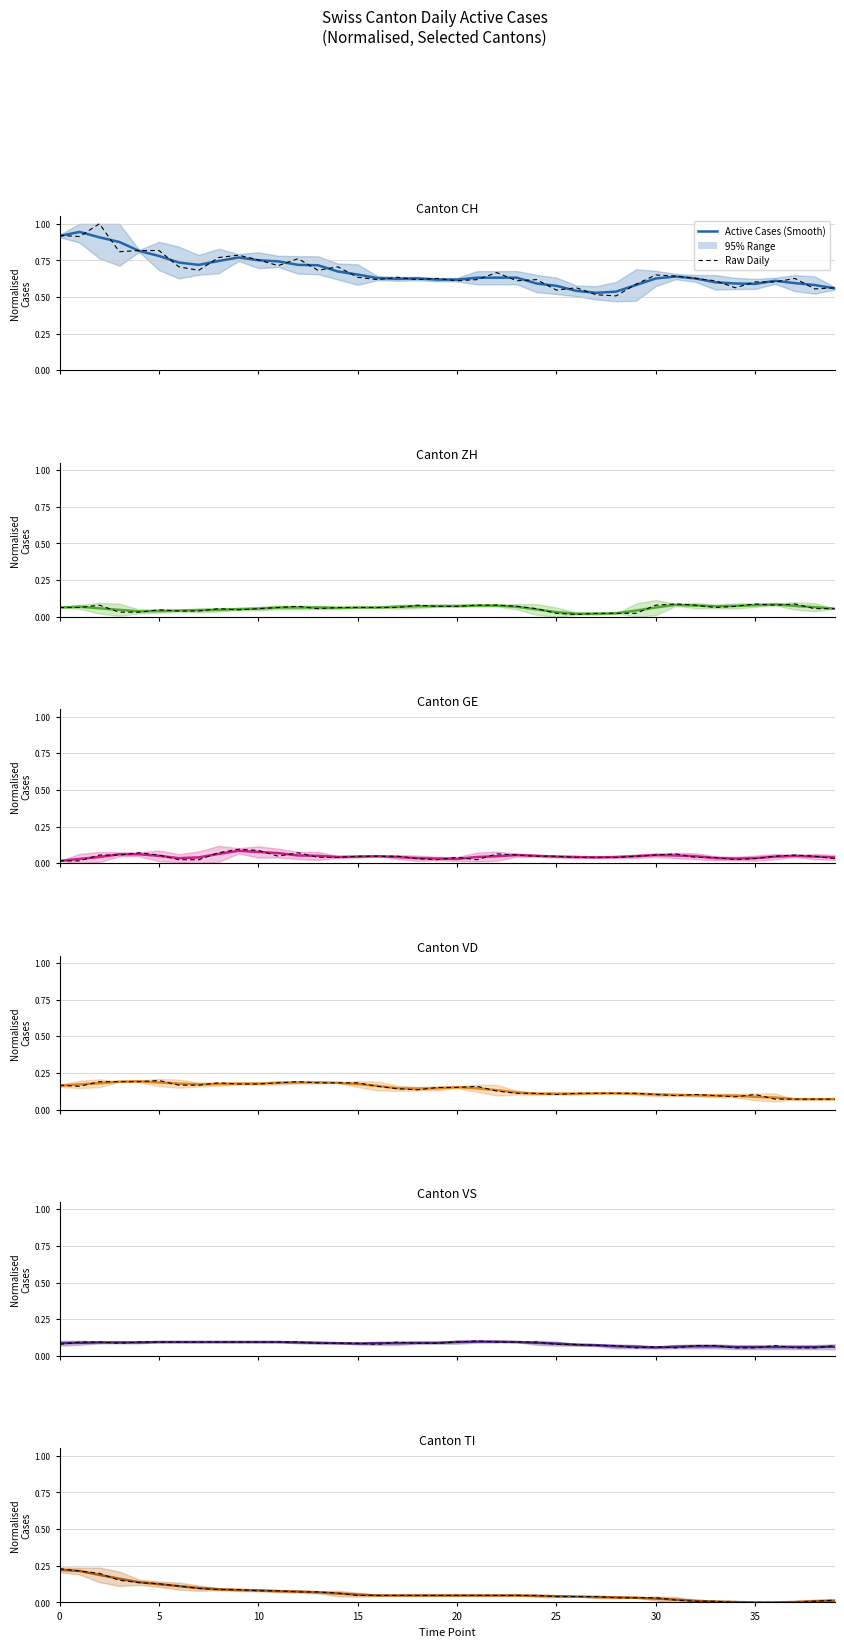

What is the label of the 16th point from the left?

15